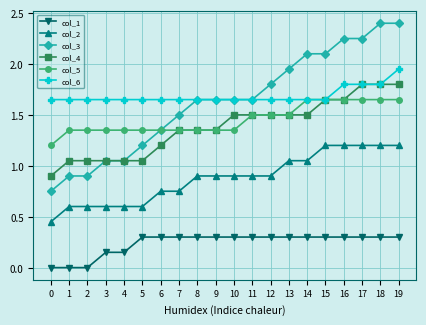

What is the greatest value displayed?

2.4